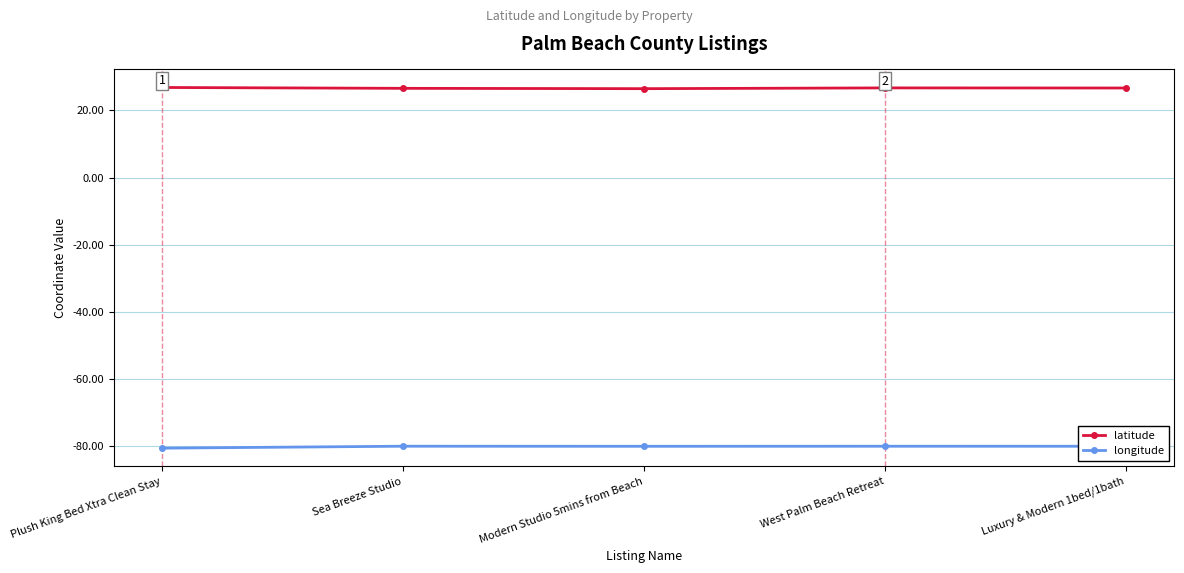

List the series in order of their peak value, highest first.

latitude, longitude